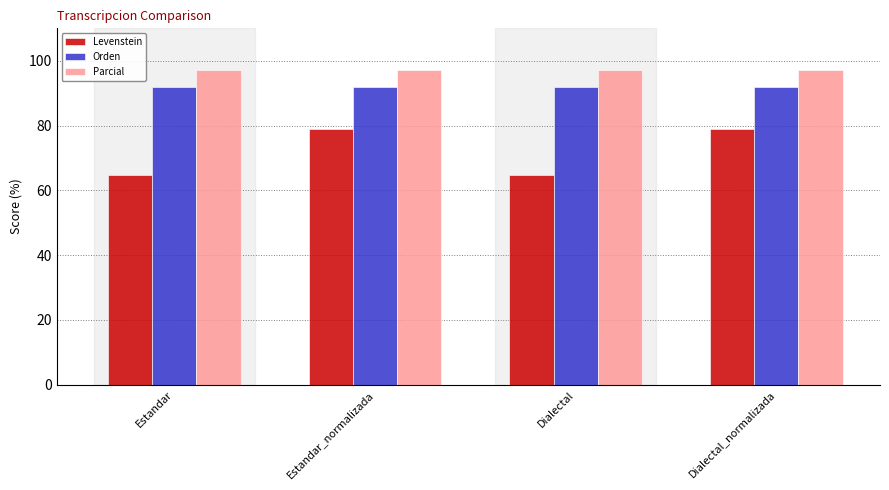

Reading left to right, list all the values displayed in this chart.

Levenstein: Estandar=64.7	Estandar_normalizada=79.1	Dialectal=64.7	Dialectal_normalizada=79.1
Orden: Estandar=91.9	Estandar_normalizada=91.9	Dialectal=91.9	Dialectal_normalizada=91.9
Parcial: Estandar=97.1	Estandar_normalizada=97.1	Dialectal=97.1	Dialectal_normalizada=97.1